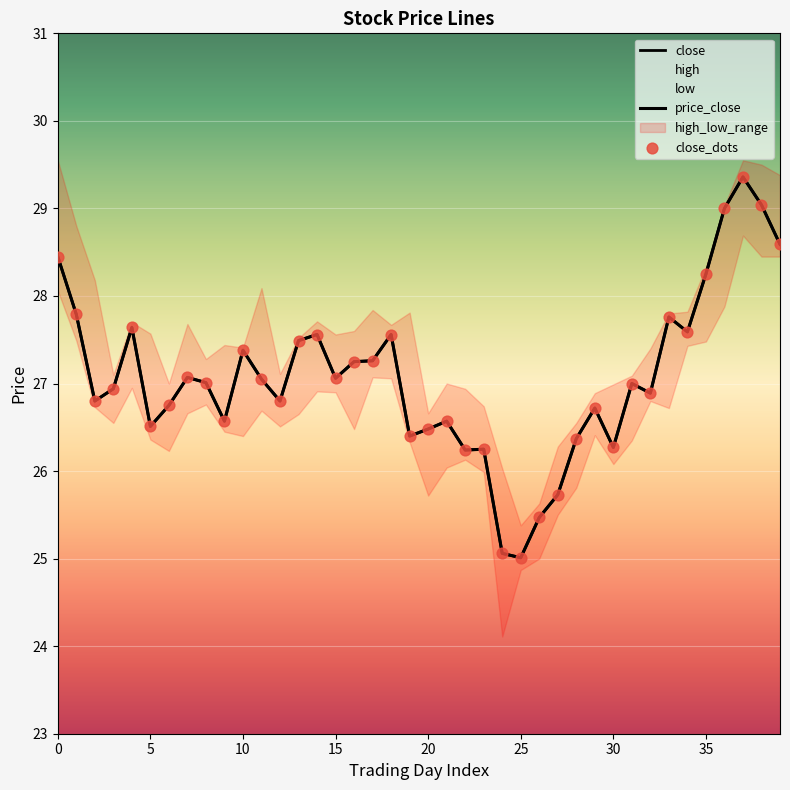

At which category is the sum across all series the highest?

37